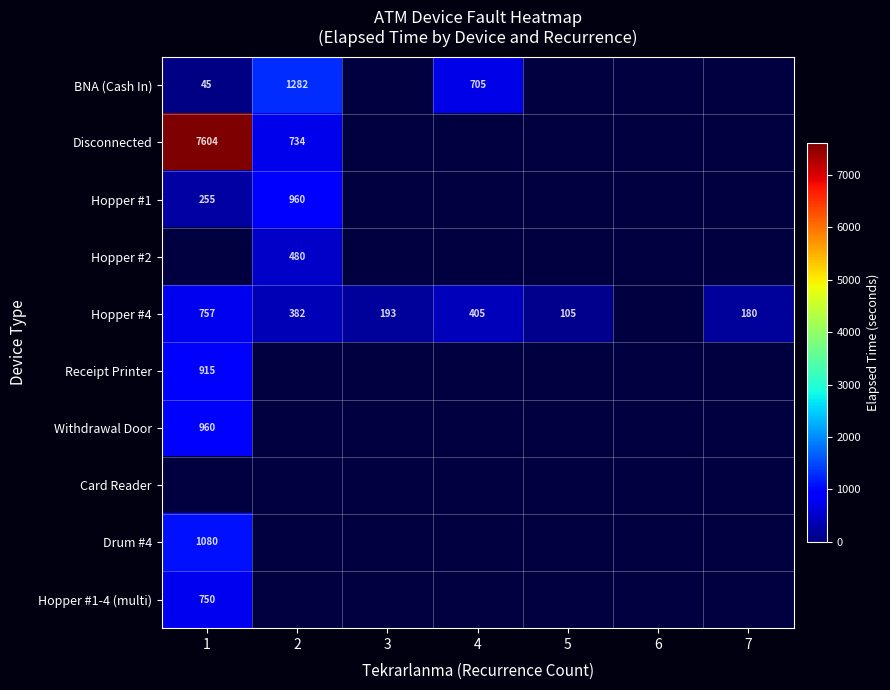

What is the maximum value shown in the chart?

7604.0